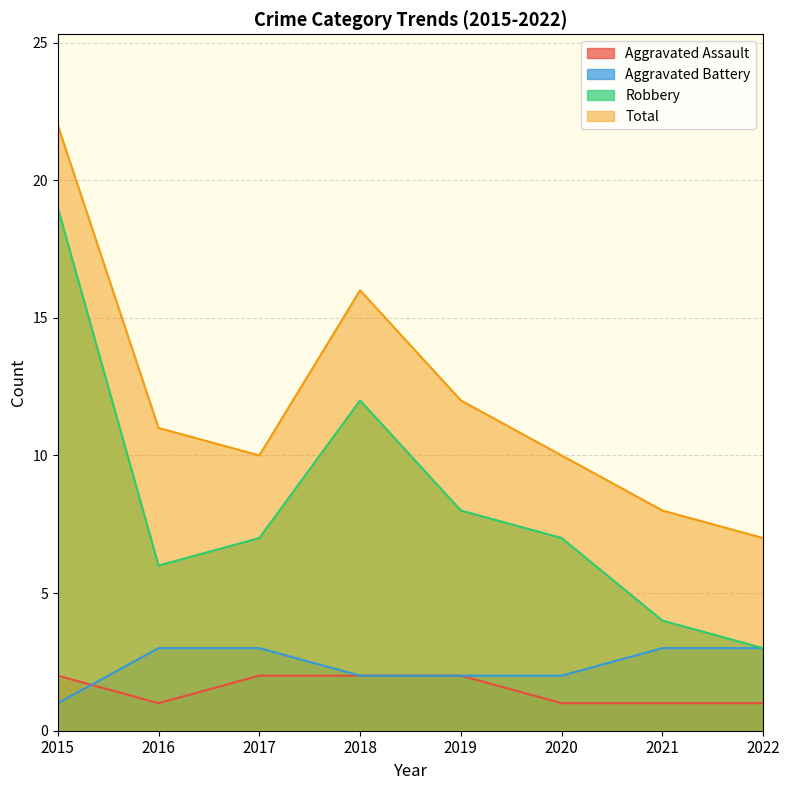

Does the chart display data point markers on the line(s)?

No